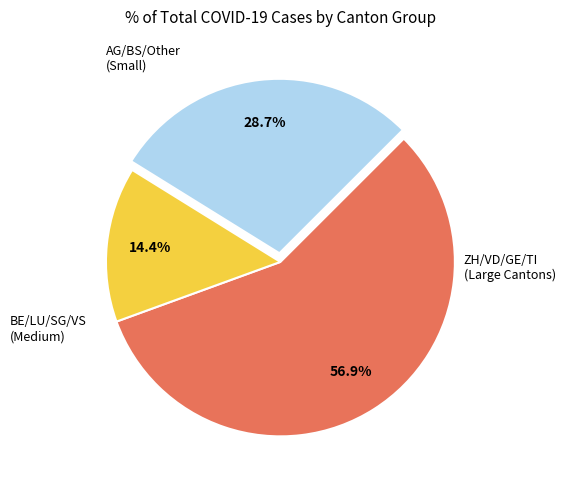

Is there a majority slice in this chart?

Yes